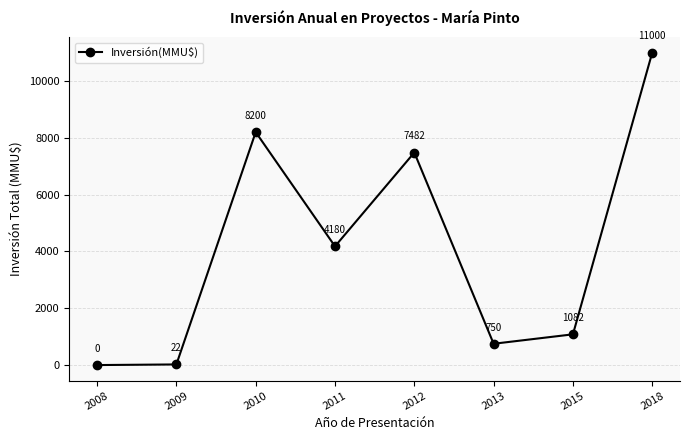

Reading left to right, list all the values displayed in this chart.

2008=0	2009=22	2010=8200	2011=4180	2012=7482	2013=750	2015=1082	2018=11000